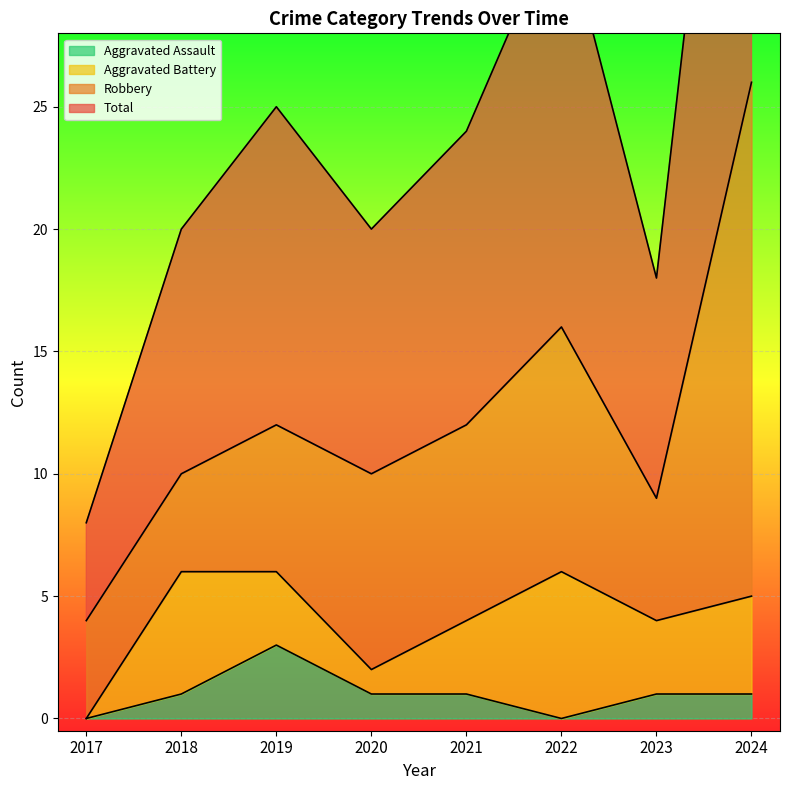

What is the average value of the Total series?

25